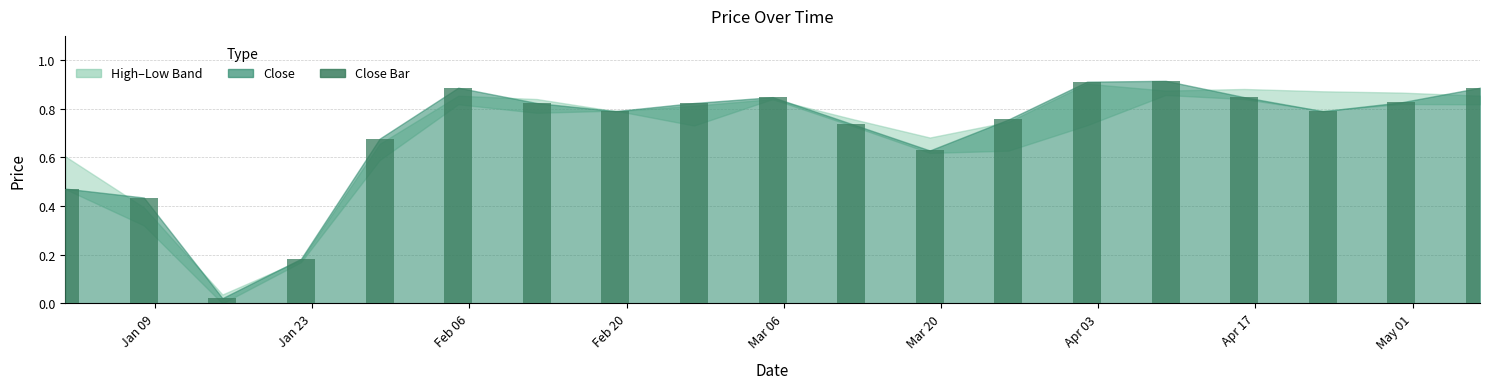

At 2023-03-12, list the series in order from smallest to largest.

Low, Close, High